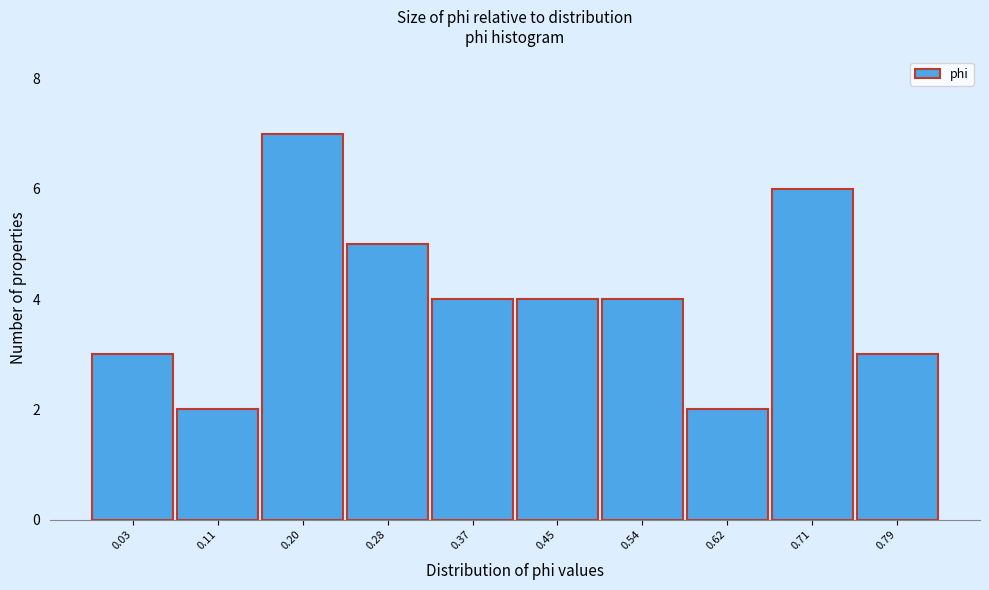

Reading right to left, what are all the values shown in this chart?

3	6	2	4	4	4	5	7	2	3